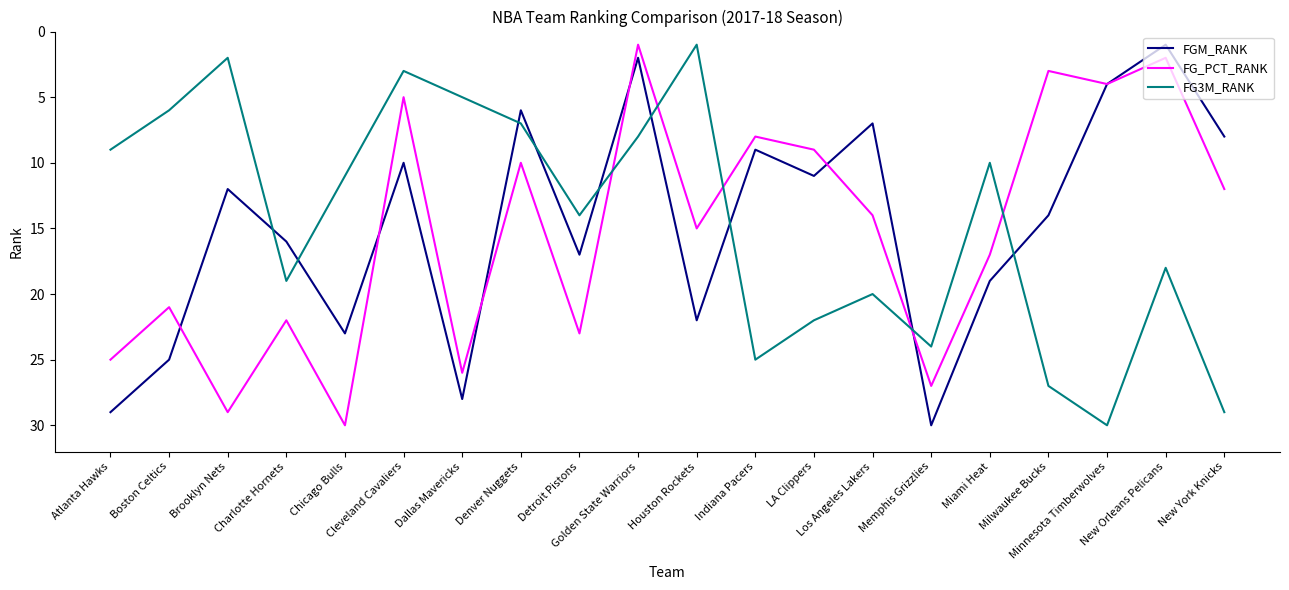

The FG_PCT_RANK series shows 23 at Detroit Pistons. True or false?

True